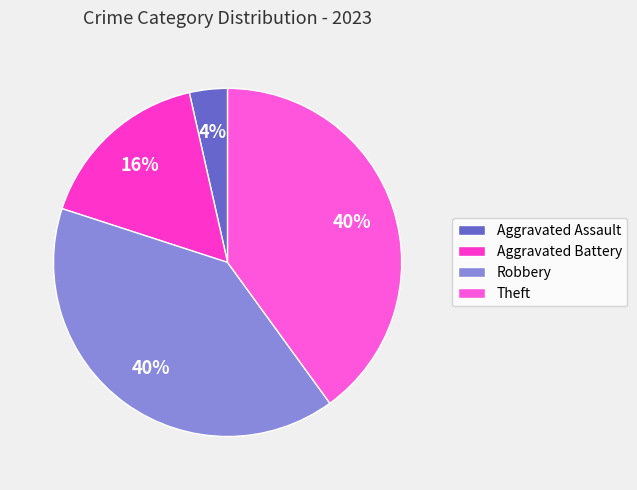

To the nearest percent, what portion does Aggravated Battery represent?

16%